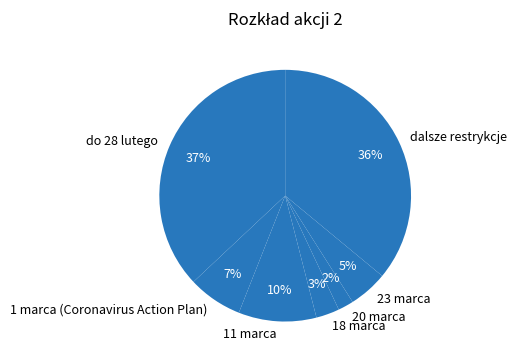

To the nearest percent, what is the combined percentage of 1 marca and 18 marca?

10%